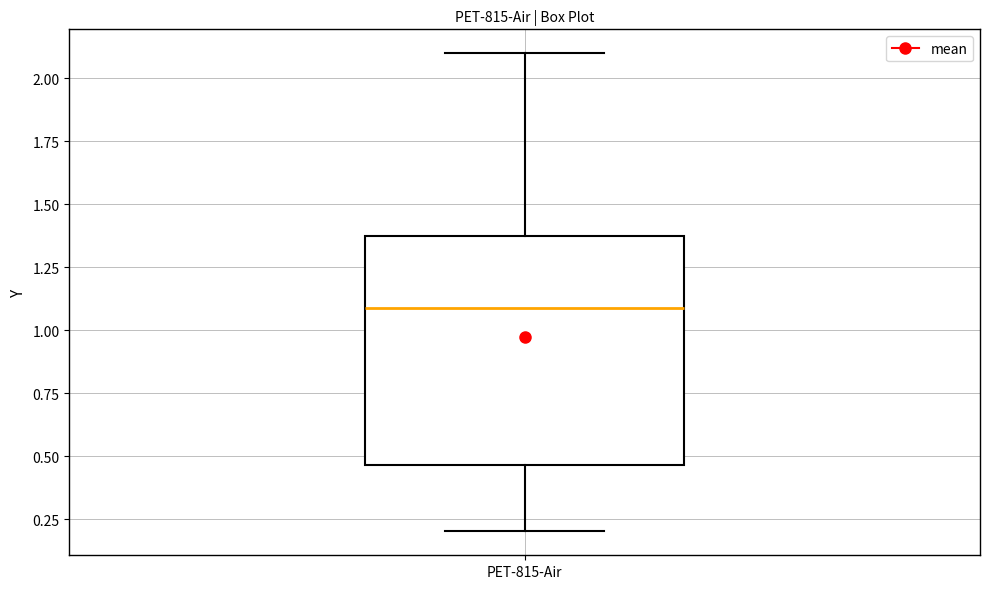

Transcribe this box plot: give where the median line is, the range the box spans, and where the two whiskers end, as read against the y-axis. The values are not printed on the chart, so give them approximately, as read against the axis.

median 1.10, box 0.45 to 1.35, whiskers 0.20 to 2.10